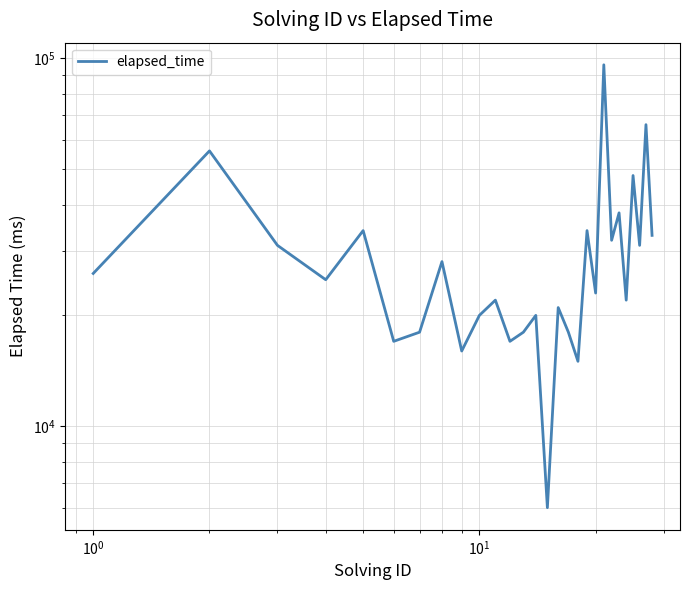

How many points are higher than both their immediate neighbors (excluding endpoints)?

11